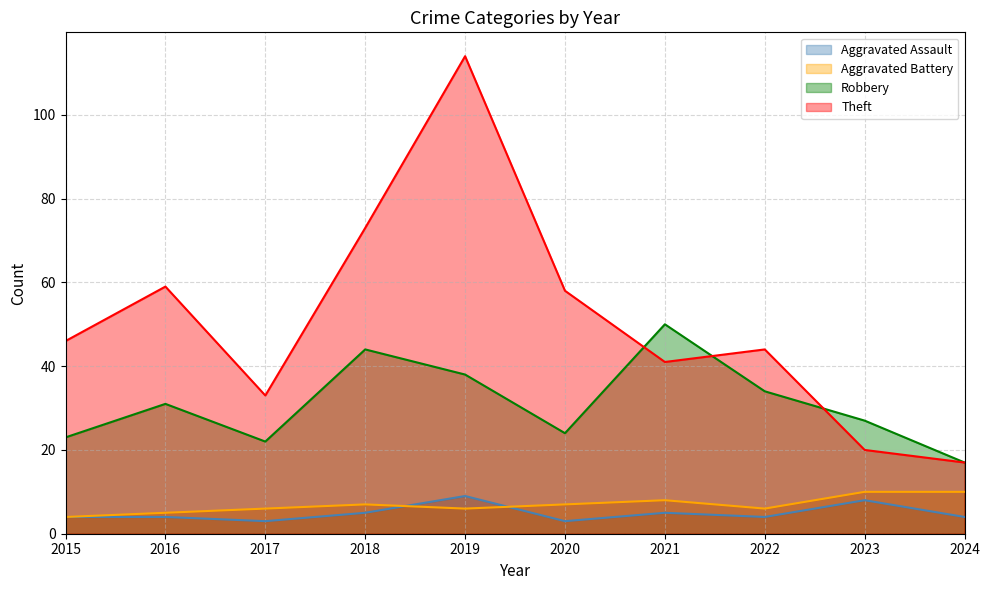

After their last crossing, which series has the higher values: Aggravated Battery or Aggravated Assault?

Aggravated Battery